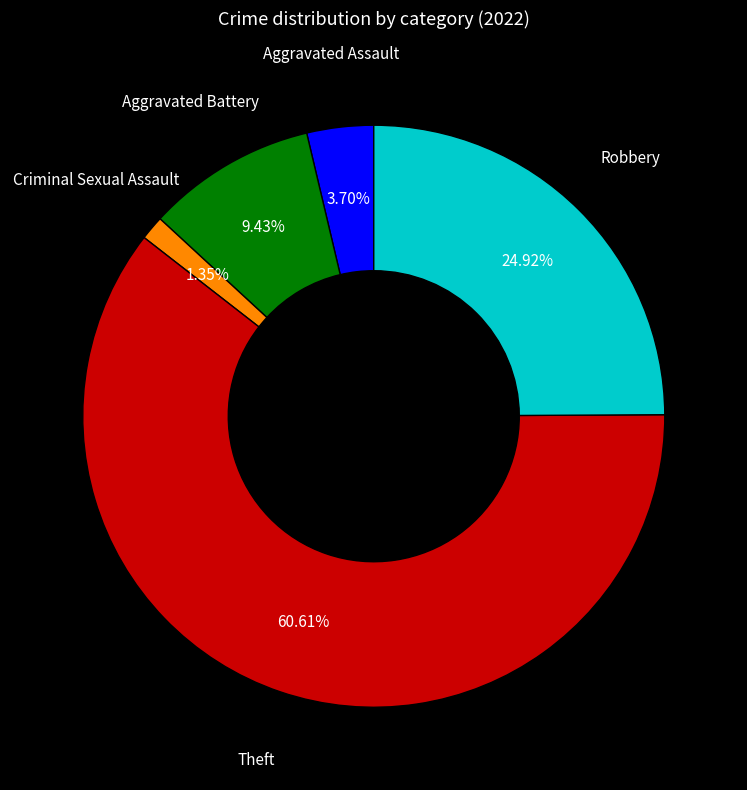

To the nearest percent, what is the combined percentage of Theft and Criminal Sexual Assault?

62%